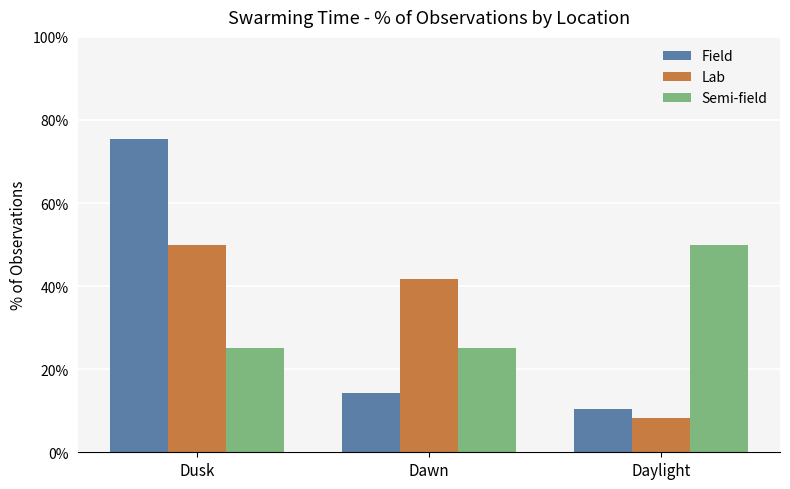

What is the label of the 3rd bar from the right?

Dusk